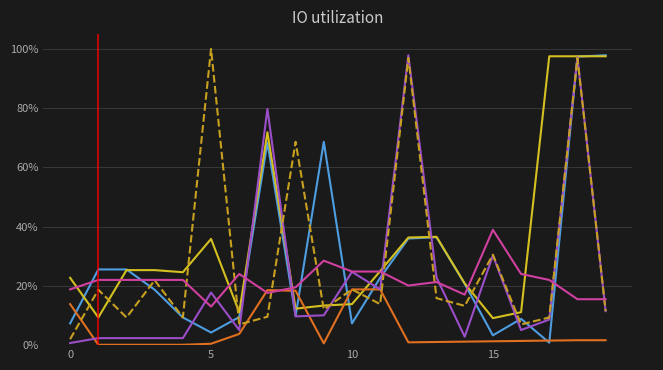

How many interior local valleys does the _N3 series have?

5